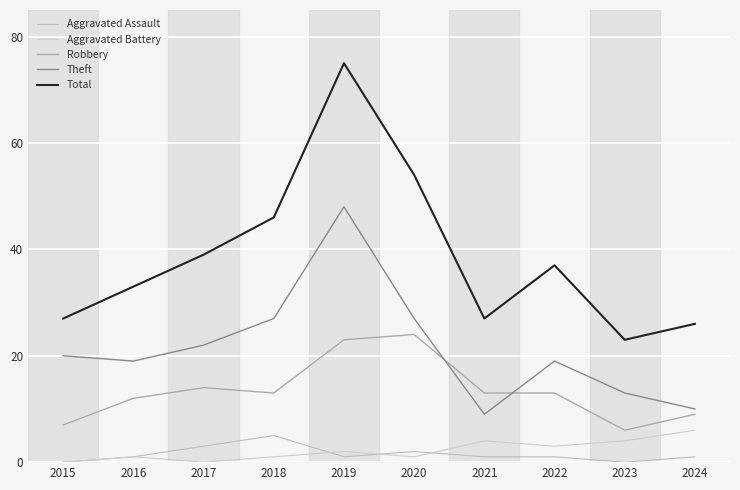

Between 2016 and 2023, which series saw the biggest shift?

Total